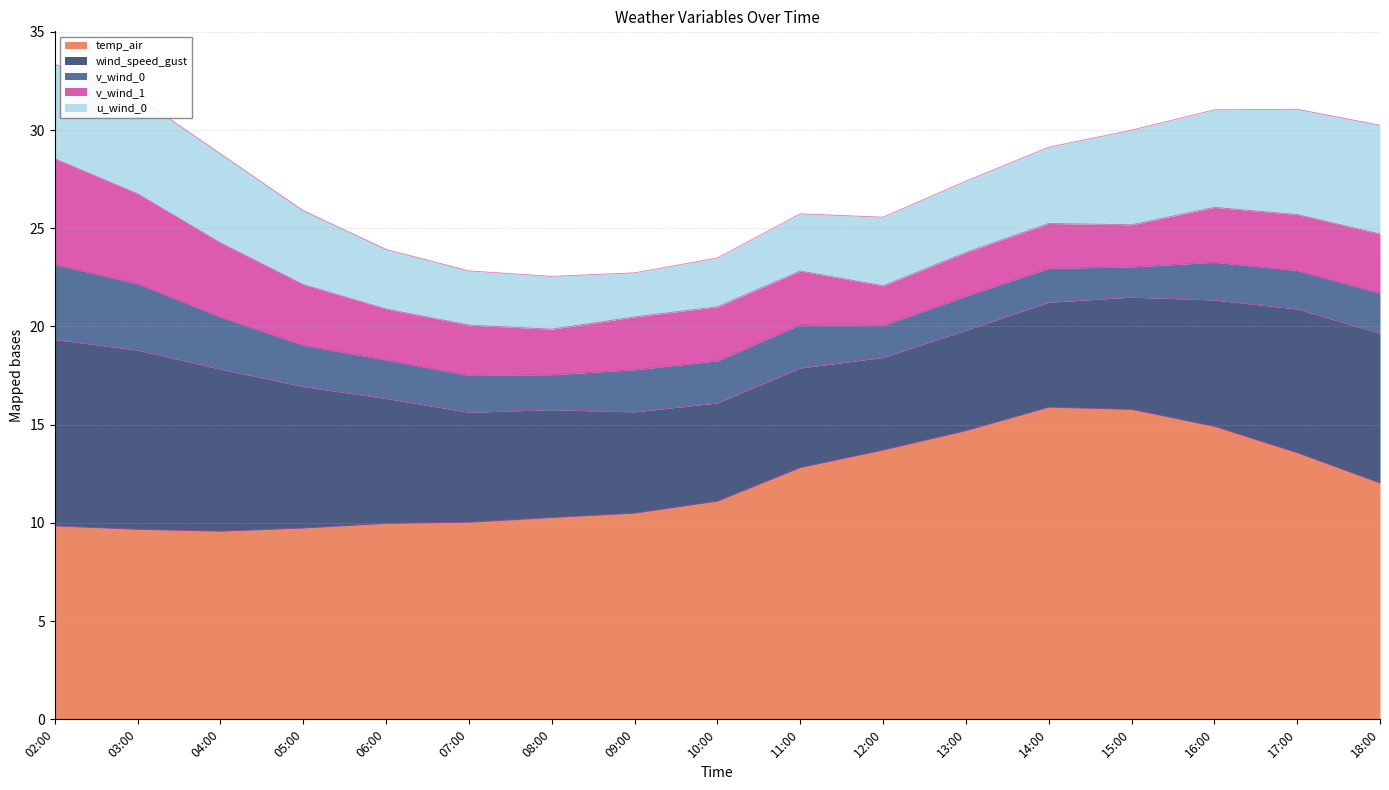

How many interior local valleys does the v_wind_0 series have?

4